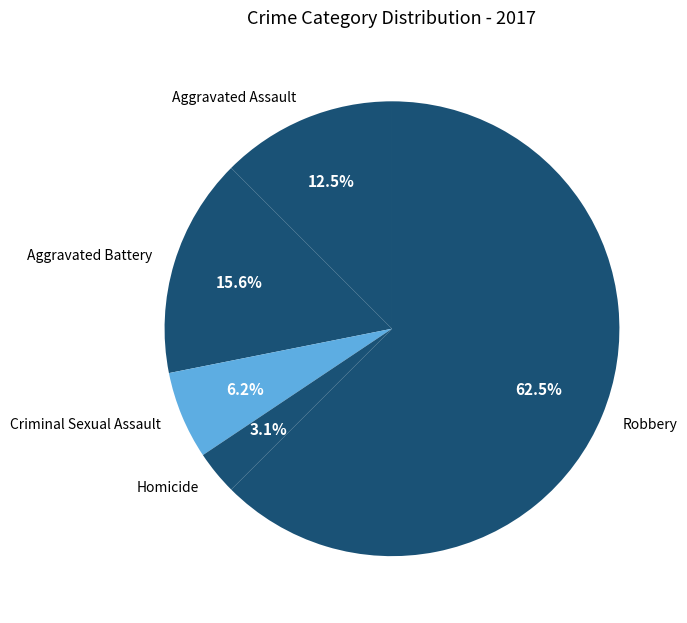

To the nearest percent, what is the difference between the largest and smallest slice percentages?

59%